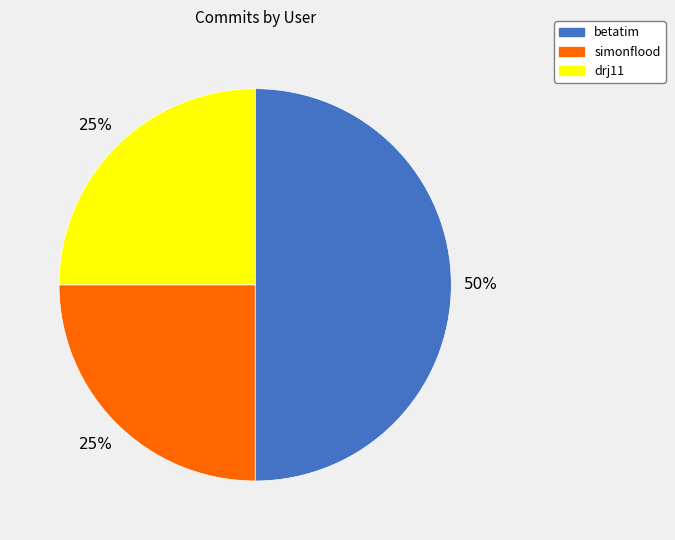

Which slice is the largest?

betatim